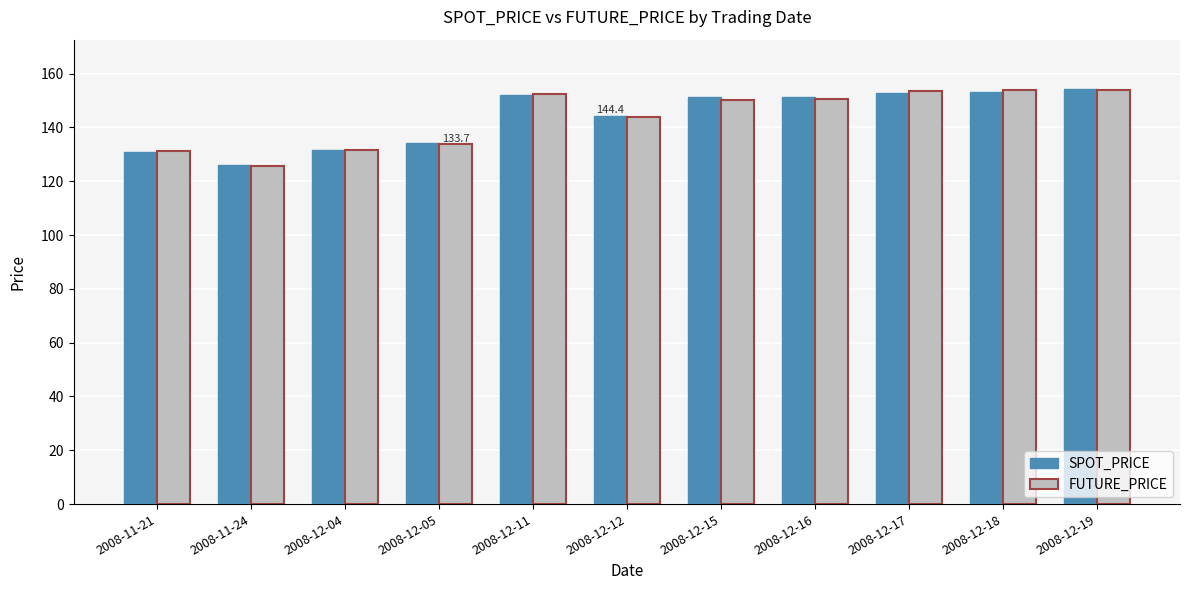

What position from the left is 2008-12-16?

8